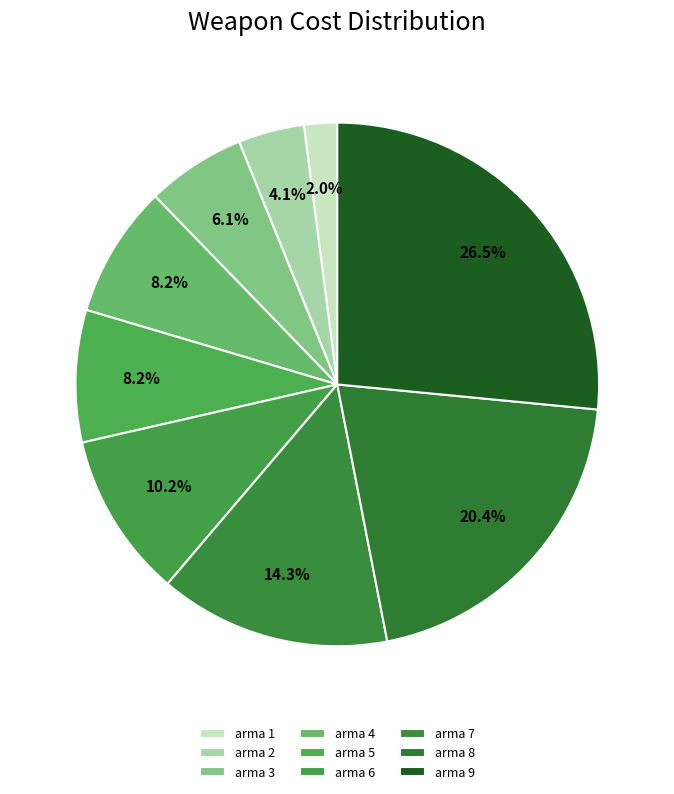

What percentage do arma 9 and arma 6 together represent?

36.7%